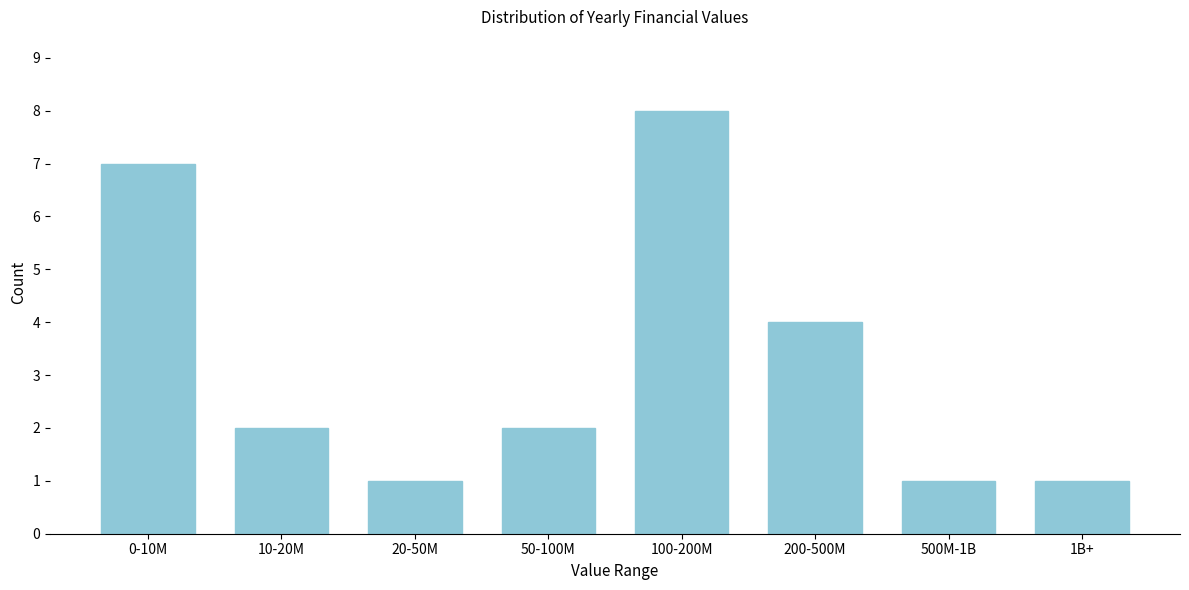

Reading left to right, what are all the values shown in this chart?

7	2	1	2	8	4	1	1